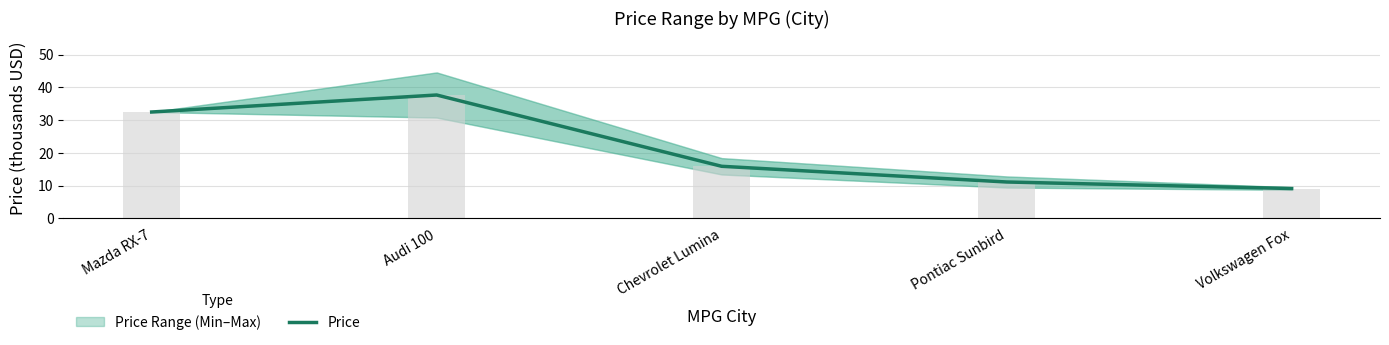

Reading right to left, list all the values displayed in this chart.

9.1	11.1	15.9	37.7	32.5